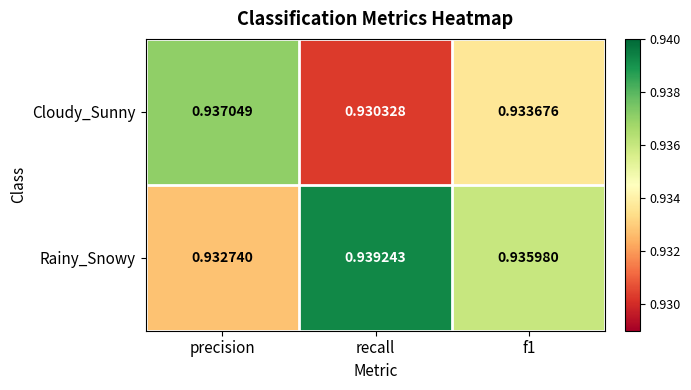

Rank the series by their maximum value, from lowest to highest.

Cloudy_Sunny, Rainy_Snowy